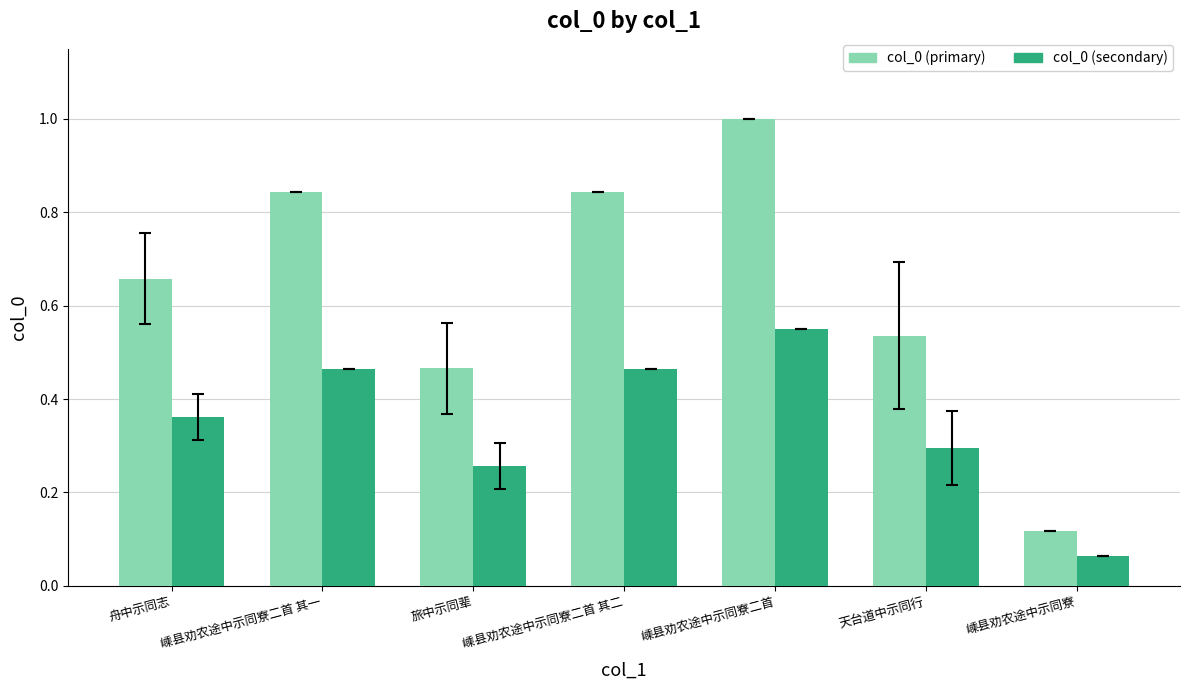

Rank the series by their maximum value, from highest to lowest.

col_0 (primary), col_0 (secondary)